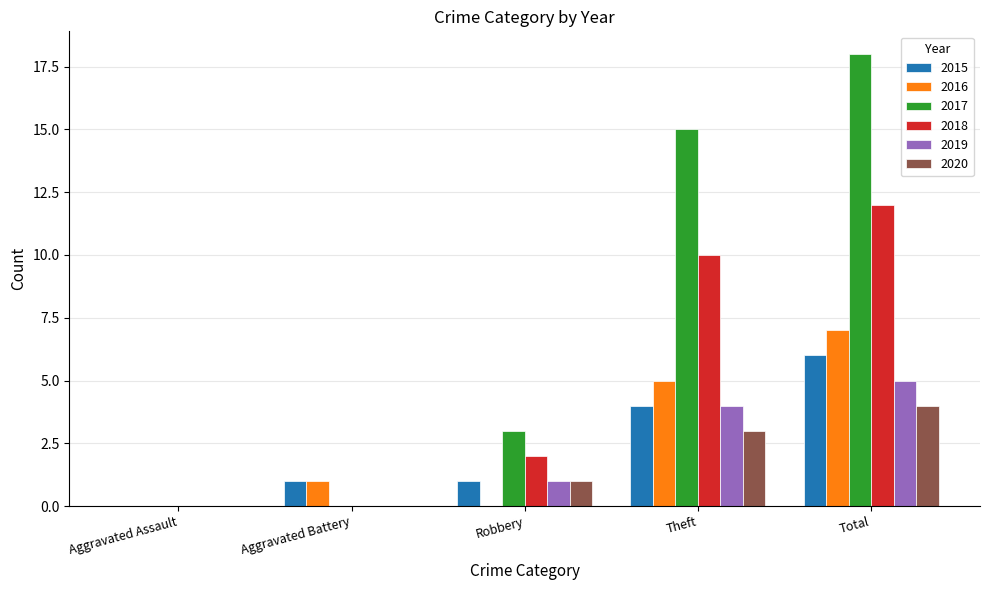

What is the sum of all 2018 values?

24